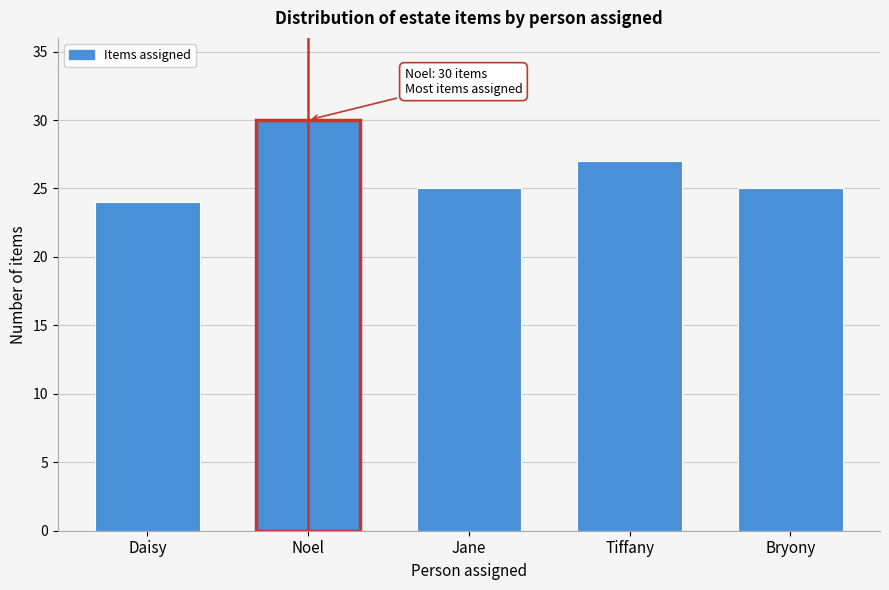

Reading right to left, transcribe all the data shown in this chart.

25	27	25	30	24